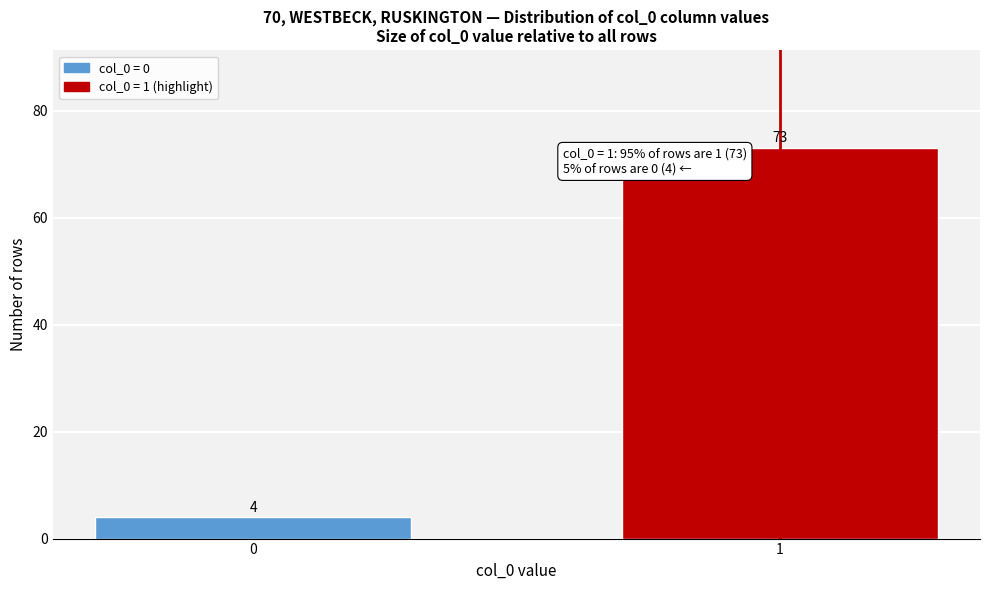

Reading left to right, what are all the values shown in this chart?

4	73